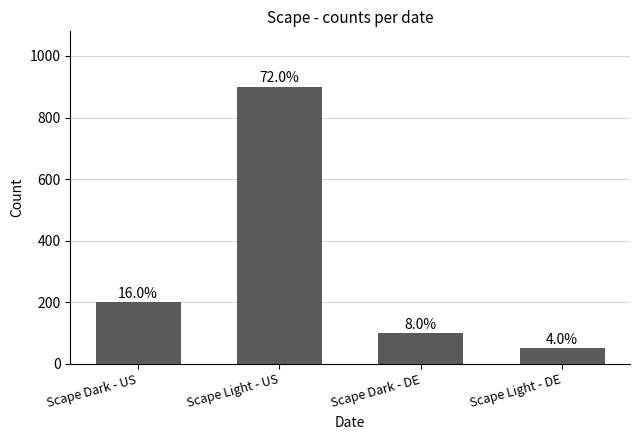

How many bars are there in total?

4